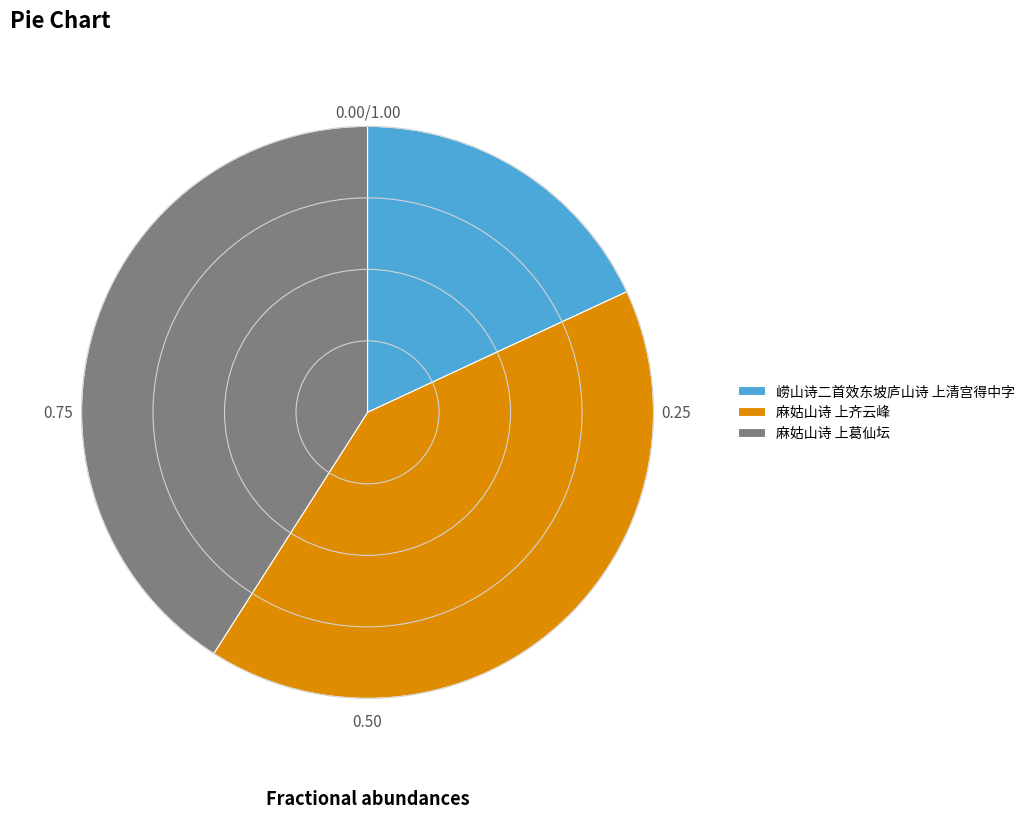

How many slices are in this pie chart?

3